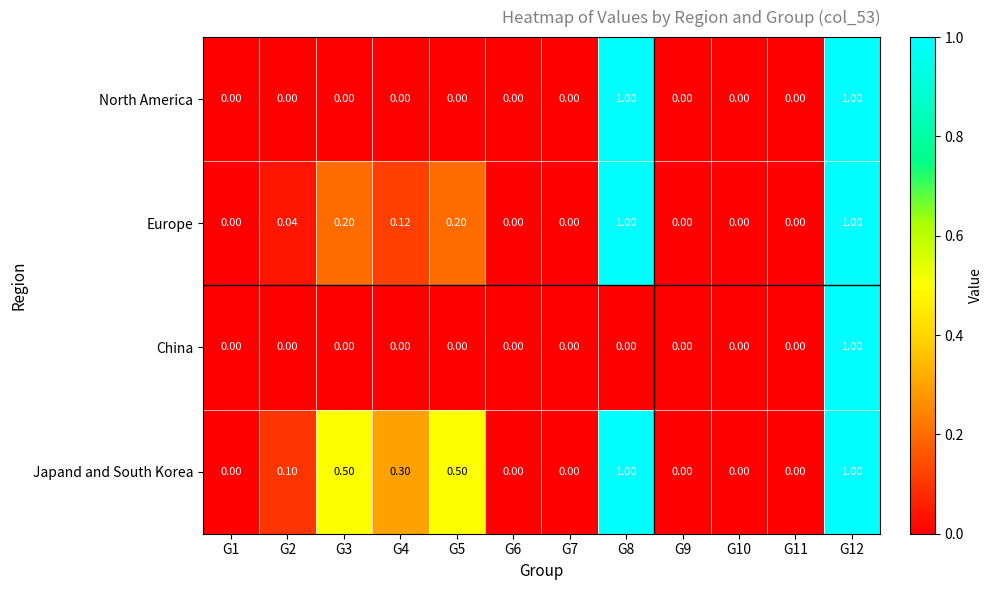

Is the value of China at G9 greater than the value of Japand and South Korea at G2?

No